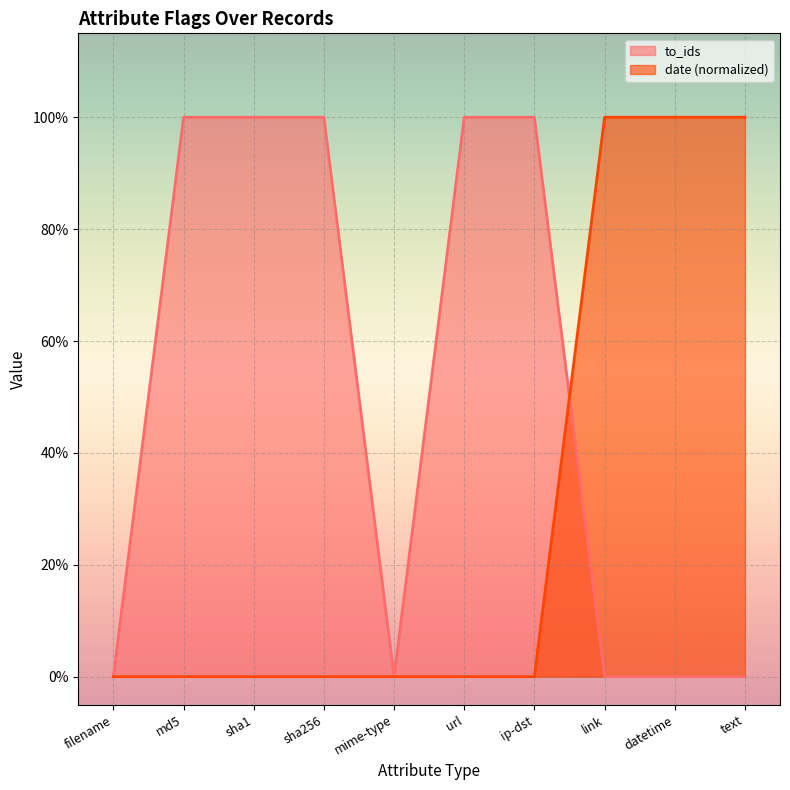

The to_ids series shows 1.0 at sha1. True or false?

True